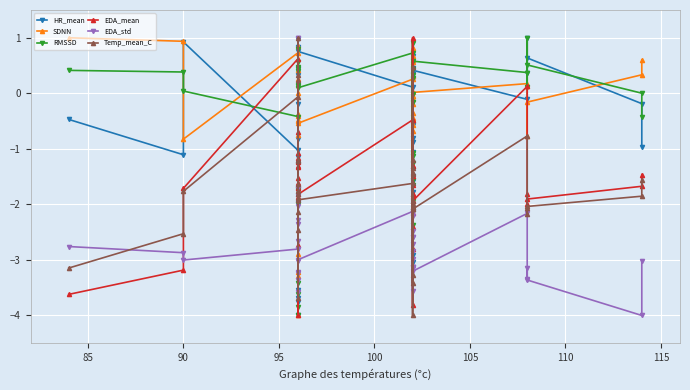

What is the difference between the second highest and minimum values in the RMSSD series?

4.9